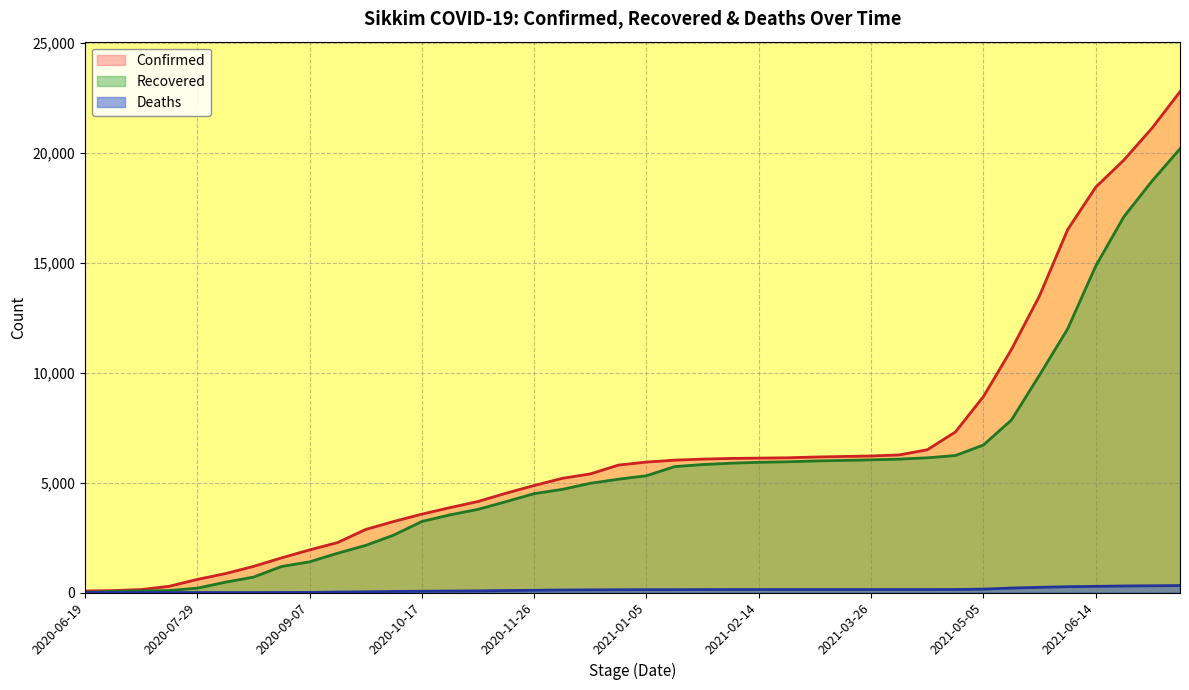

What is the value of the Recovered point at the 20th from the left?

5157